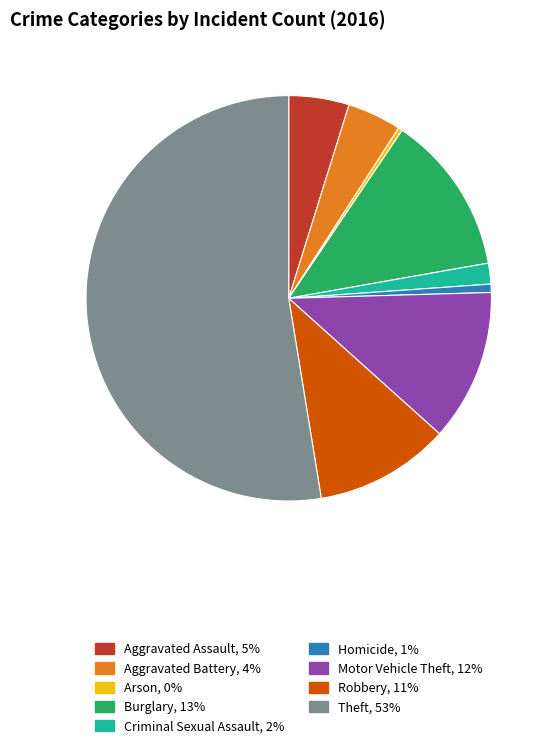

True or false: Motor Vehicle Theft accounts for 3% of the total.

False